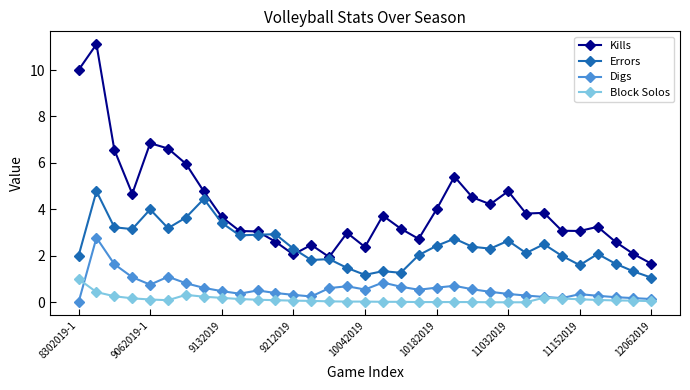

What is the value of the Kills point at the 24th from the left?

4.2